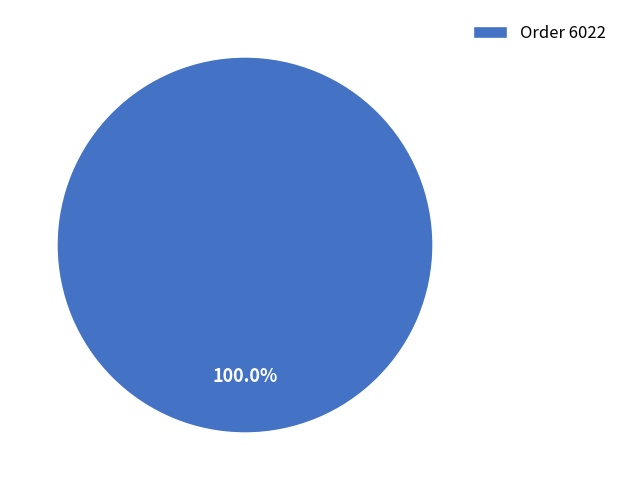

How many slices are in this pie chart?

1